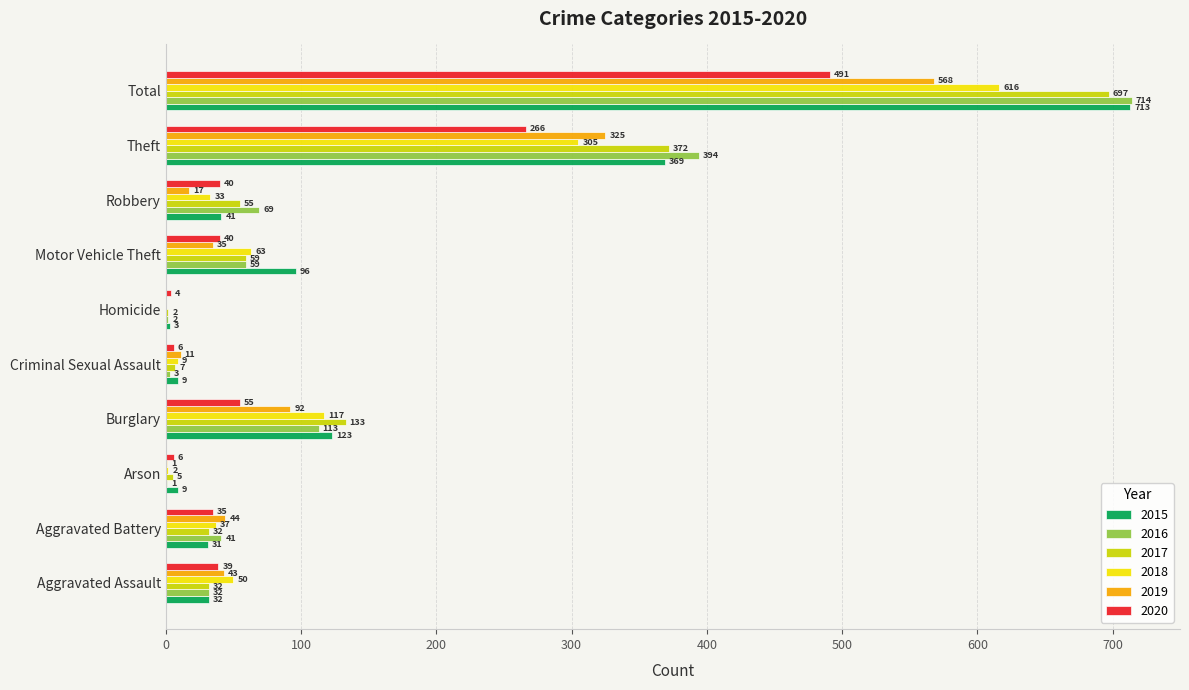

The value of 2019 at Burglary is 61. True or false?

False